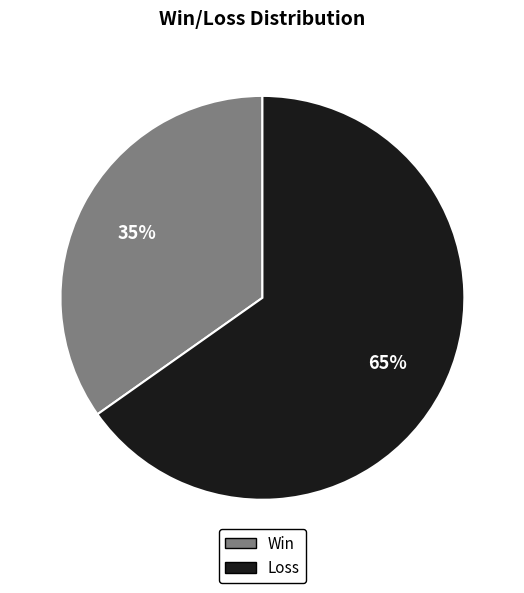

To the nearest percent, what is the average slice percentage?

50%